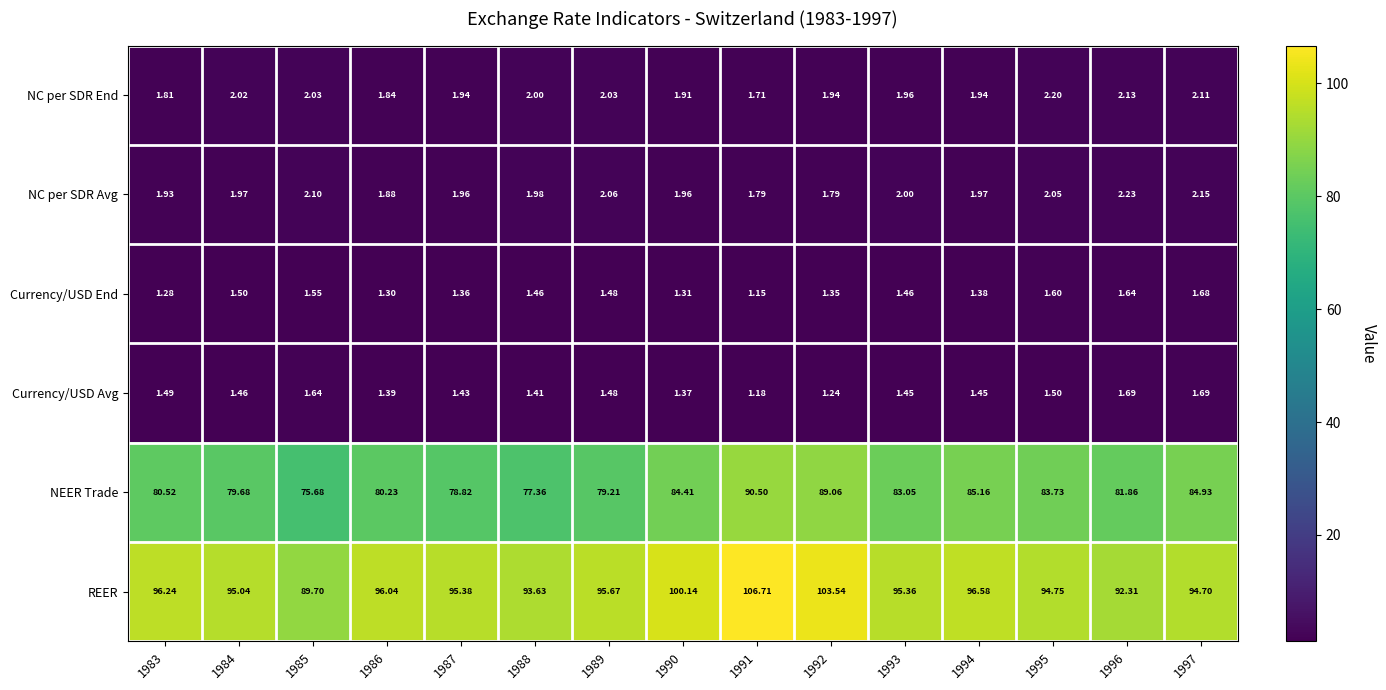

Which series has the widest spread of values?

REER